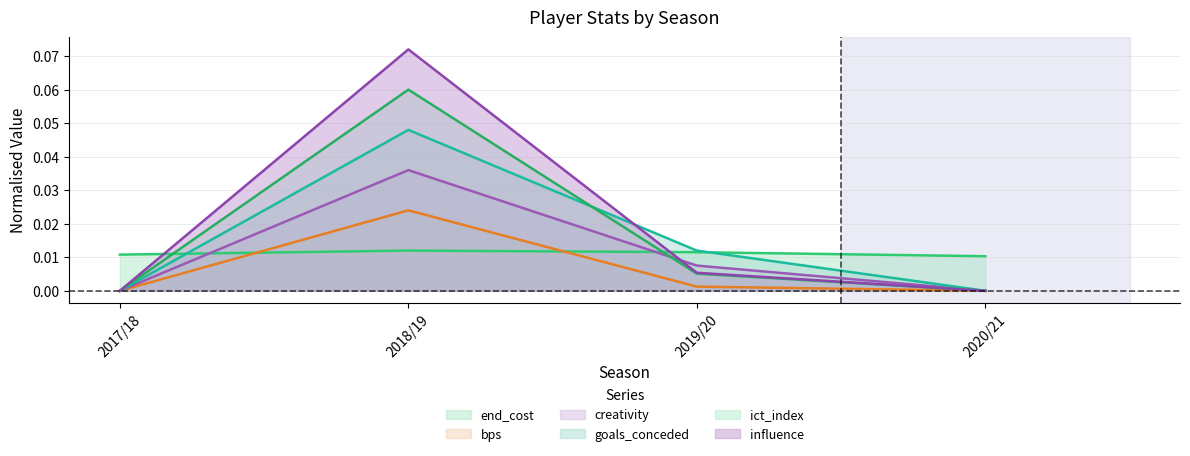

What is the greatest value displayed?

0.1